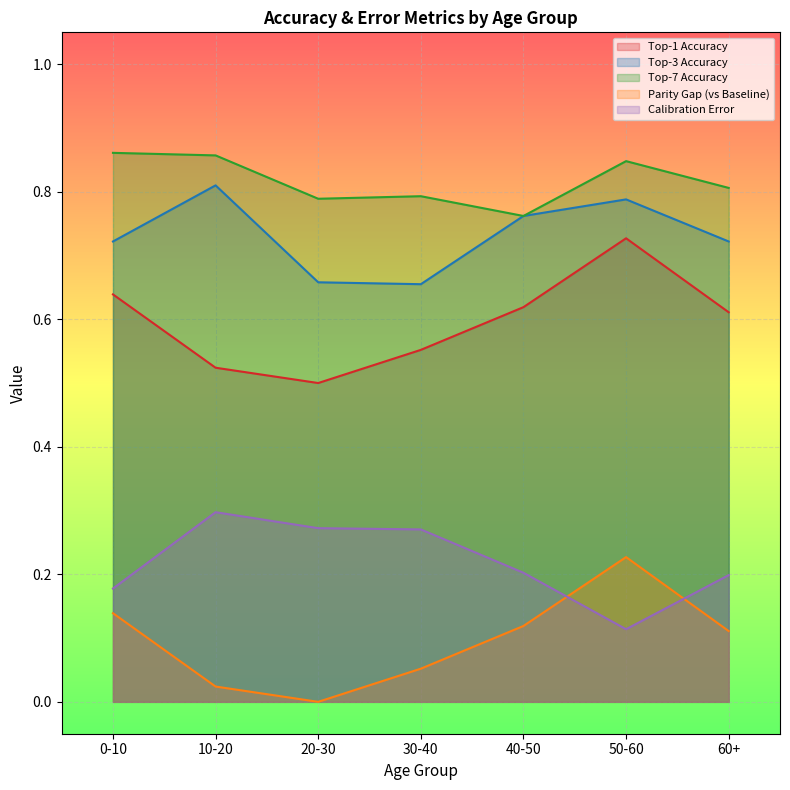

Read the Top-7 Accuracy value at 20-30.

0.8